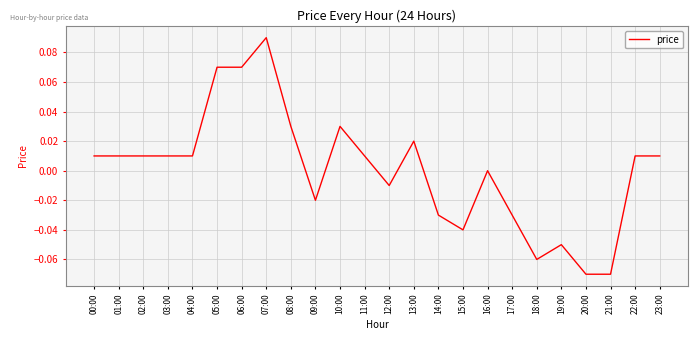

The value at 16:00 is 0.0. True or false?

True